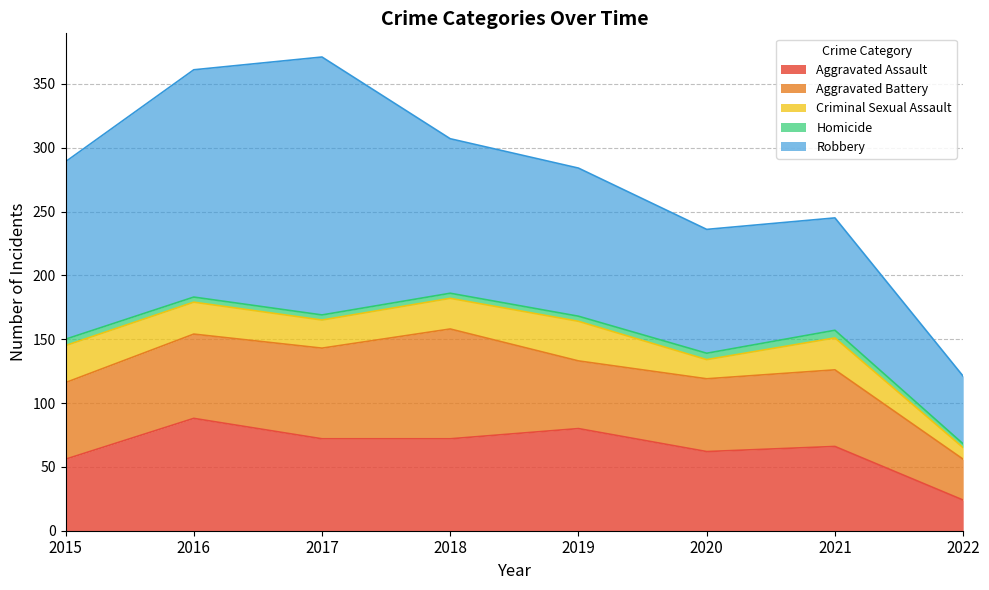

Which category has the highest value in the Homicide series?

2021